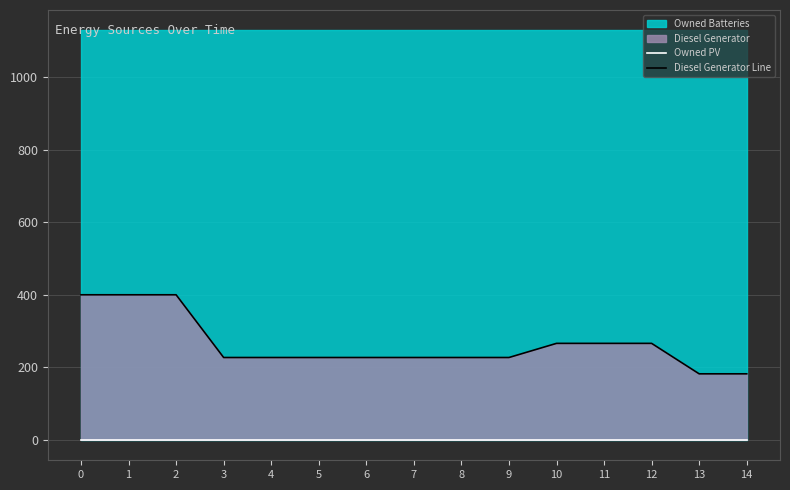

How many lines are shown in the chart?

2